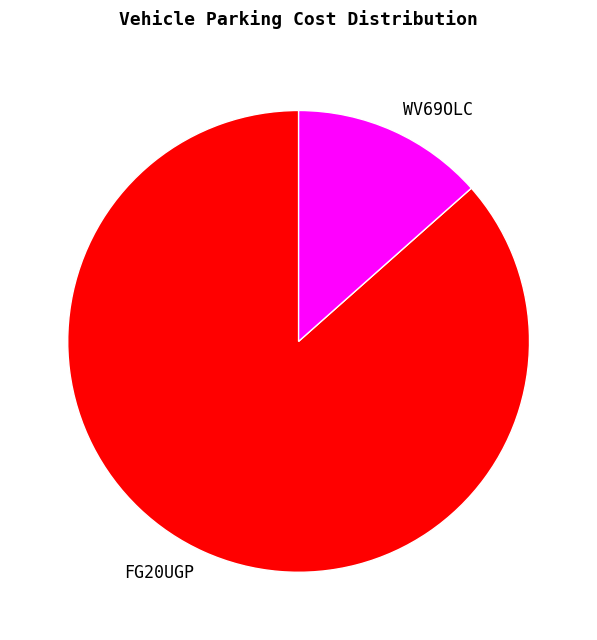

Which category has the biggest portion of the pie?

FG20UGP